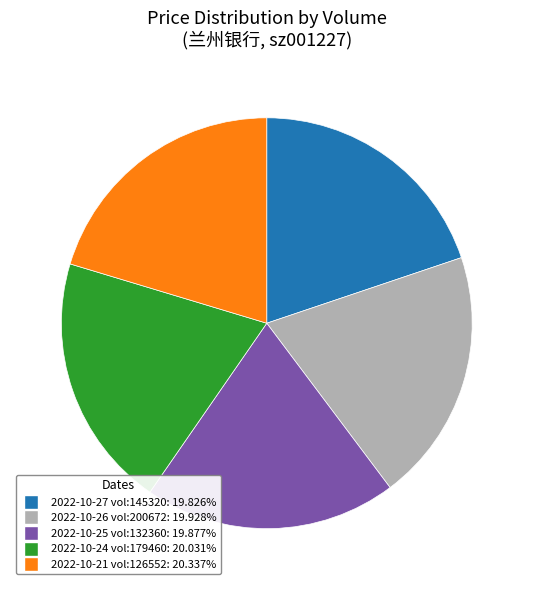

Approximately how many times larger is the value at 2022-10-26 vol:200672: 19.928% compared to 2022-10-27 vol:145320: 19.826%?

1.0